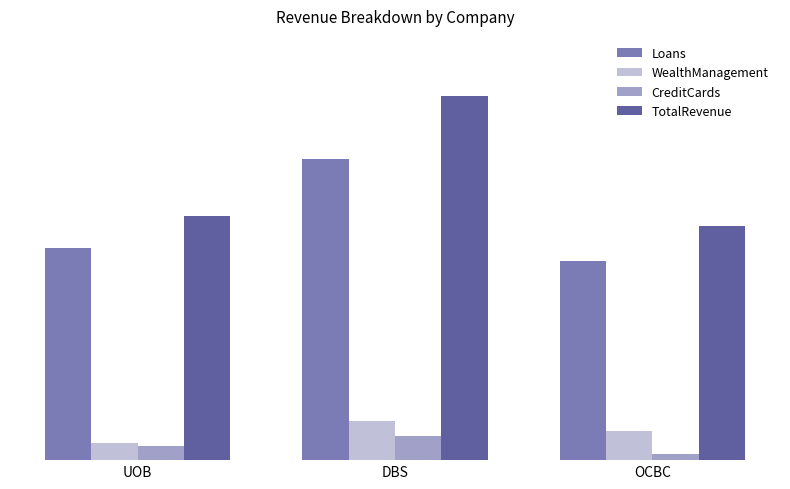

What is the sum of the TotalRevenue values at OCBC and DBS?

4518